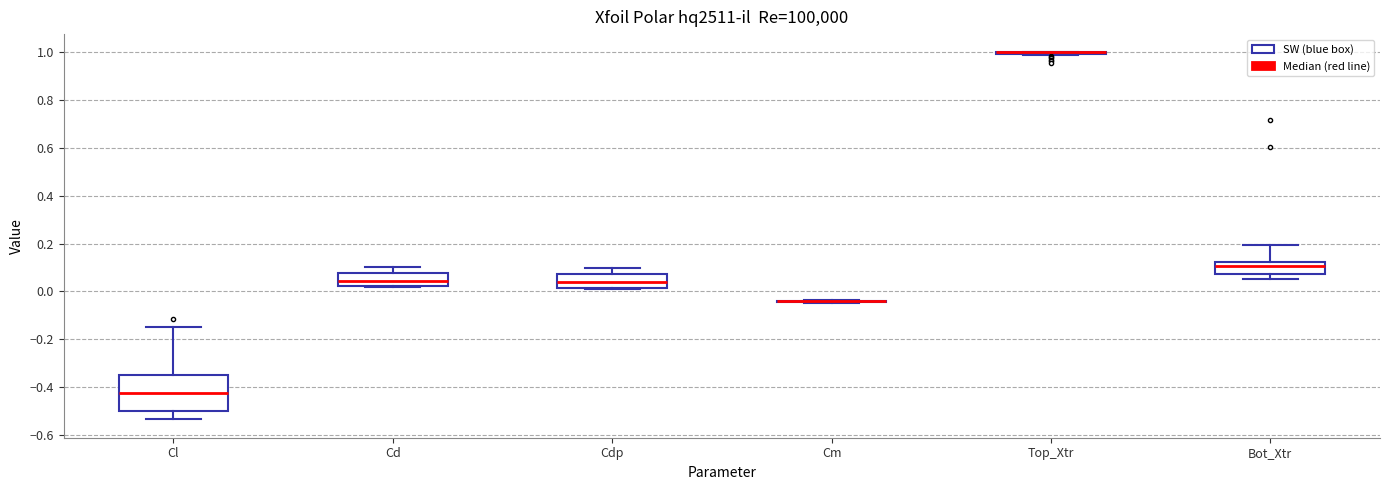

Reading left to right, read every box against the y-axis: the position of its median line, the range the box covers, and the ends of its whiskers. The values are not printed on the chart, so give them approximately, as read against the axis.

Cl: median -0.42, box -0.50 to -0.36, whiskers -0.54 to -0.14
Cd: median 0.04, box 0.02 to 0.08, whiskers 0.02 (just below the box's lower edge) to 0.10
Cdp: median 0.04, box 0.02 to 0.08, whiskers 0.02 to 0.10
Cm: box collapsed to a line at -0.04, whiskers -0.04 to -0.04
Top_Xtr: box collapsed to a line at 1.00, whiskers 0.98 to 1.00
Bot_Xtr: median 0.10, box 0.08 to 0.12, whiskers 0.06 to 0.20